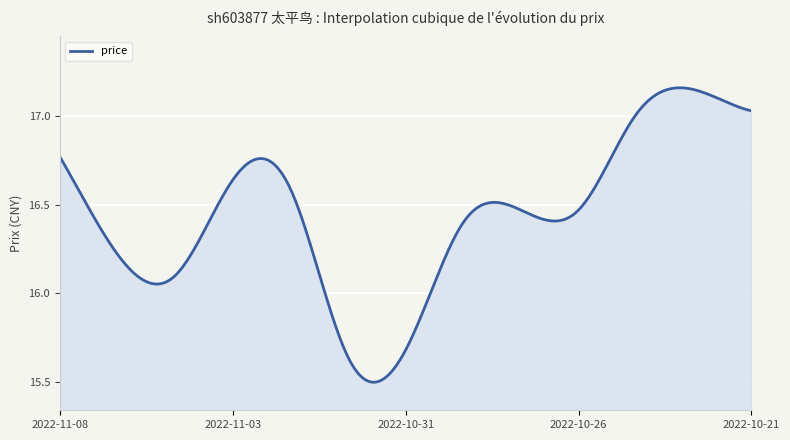

Rank the categories by value from highest to lowest.

2022-10-24, 2022-10-21, 2022-10-25, 2022-11-08, 2022-11-03, 2022-11-02, 2022-10-26, 2022-10-27, 2022-10-28, 2022-11-07, 2022-11-04, 2022-10-31, 2022-11-01